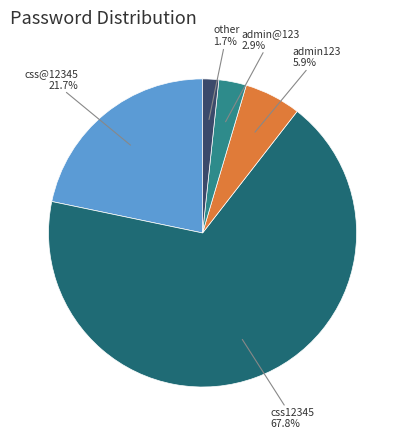

Is there any slice that represents more than half of the pie?

Yes